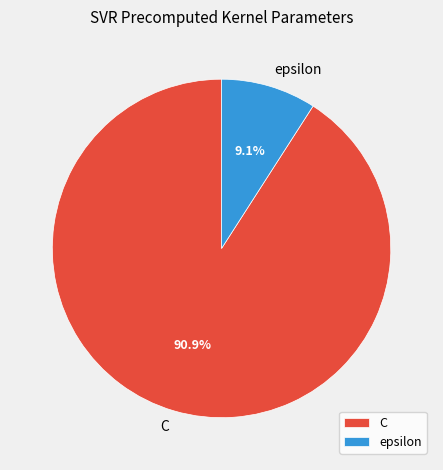

Approximately how many times larger is the value at C compared to epsilon?

10.0